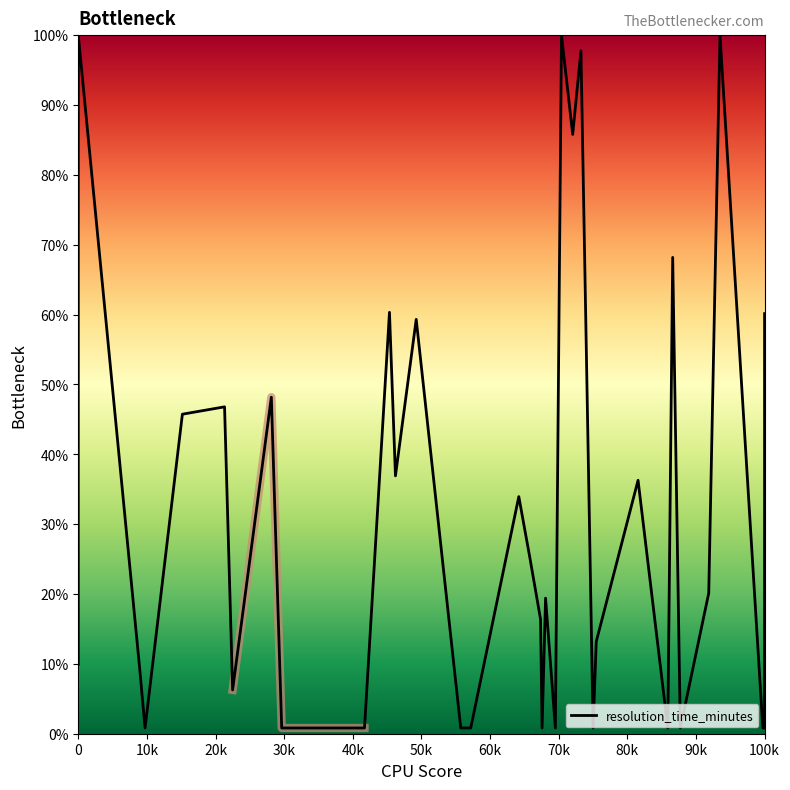

What is the smallest value displayed?

0.8